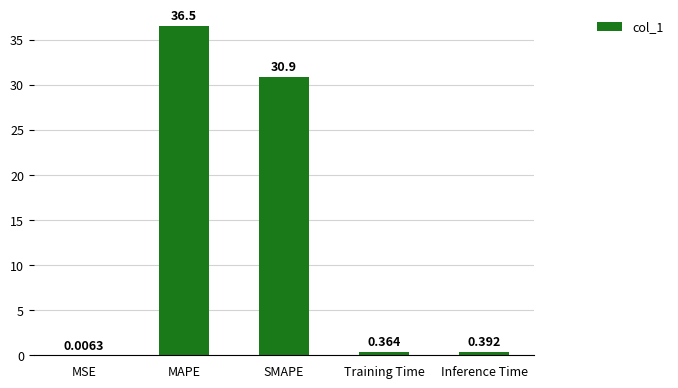

What is the difference between the values at MAPE and Training Time?

36.2